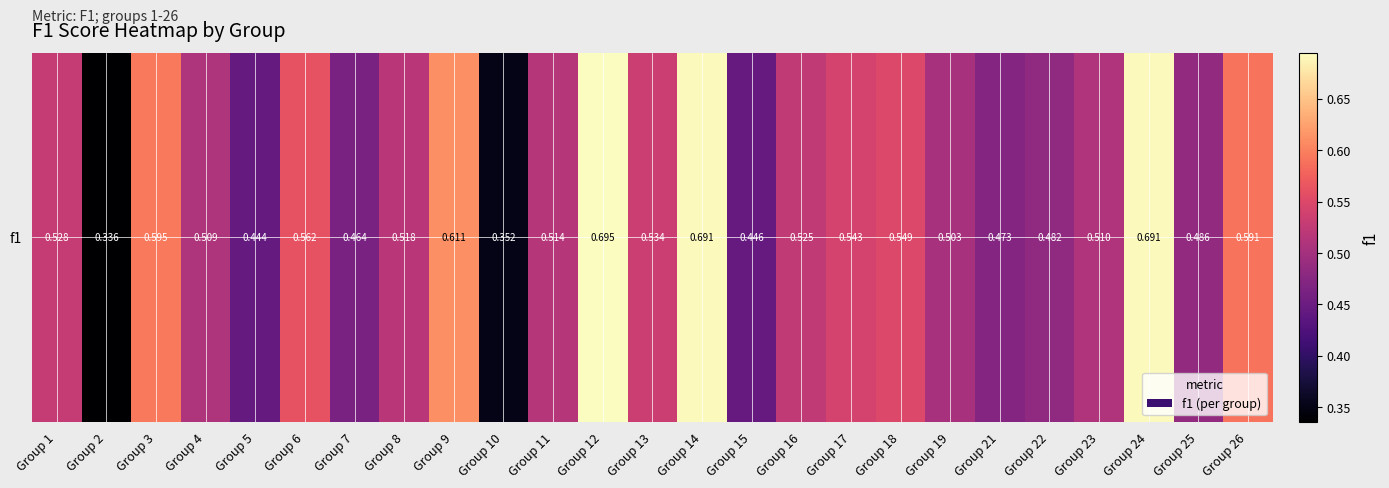

List the labels in order of value, largest first.

Group 12, Group 24, Group 14, Group 9, Group 3, Group 26, Group 6, Group 18, Group 17, Group 13, Group 1, Group 16, Group 8, Group 11, Group 23, Group 4, Group 19, Group 25, Group 22, Group 21, Group 7, Group 15, Group 5, Group 10, Group 2